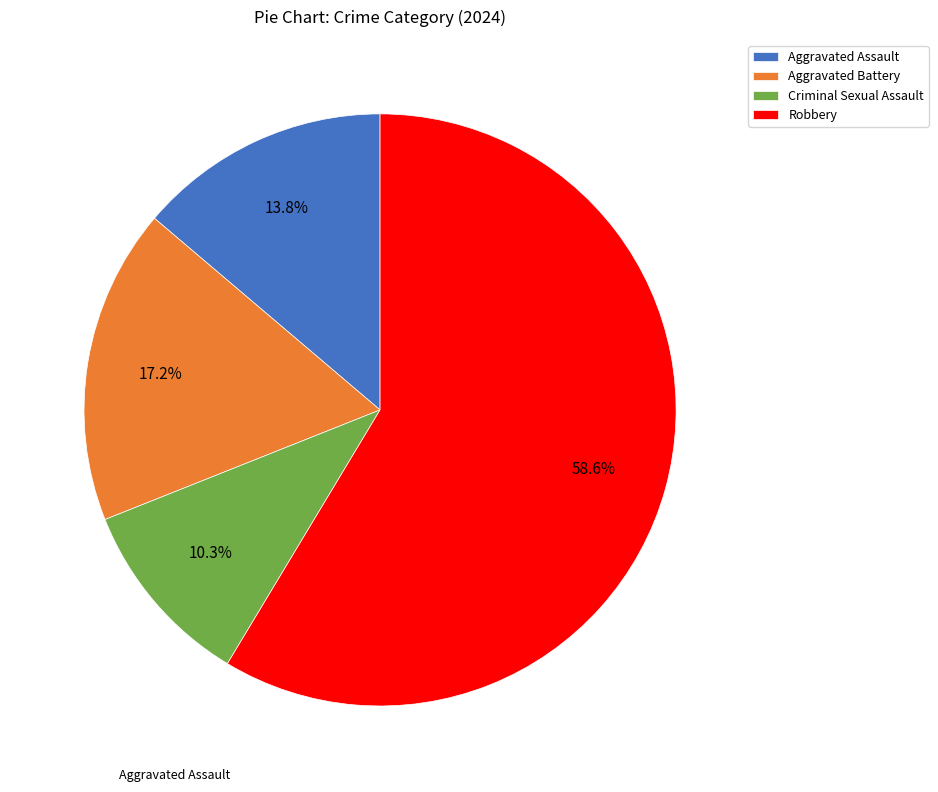

Which has a higher value, Aggravated Assault or Aggravated Battery?

Aggravated Battery